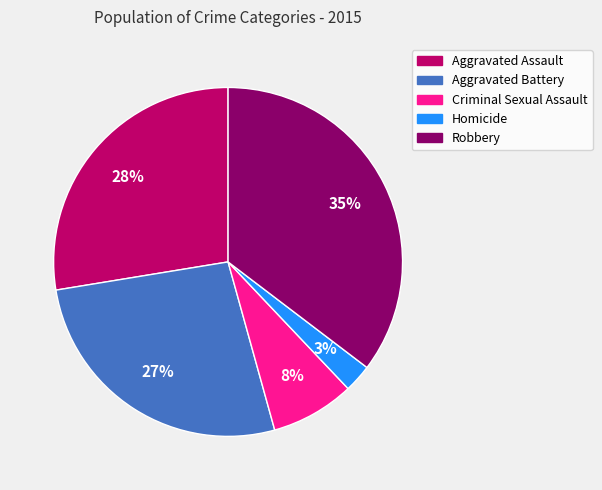

To the nearest percent, what percentage of the pie is Aggravated Battery?

27%